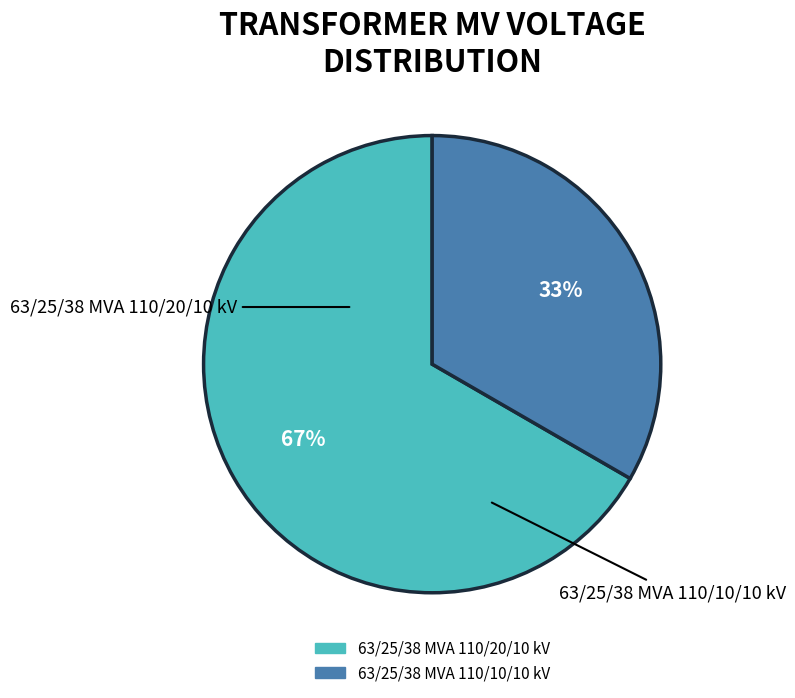

To the nearest percent, what portion does 63/25/38 MVA 110/10/10 kV represent?

33%